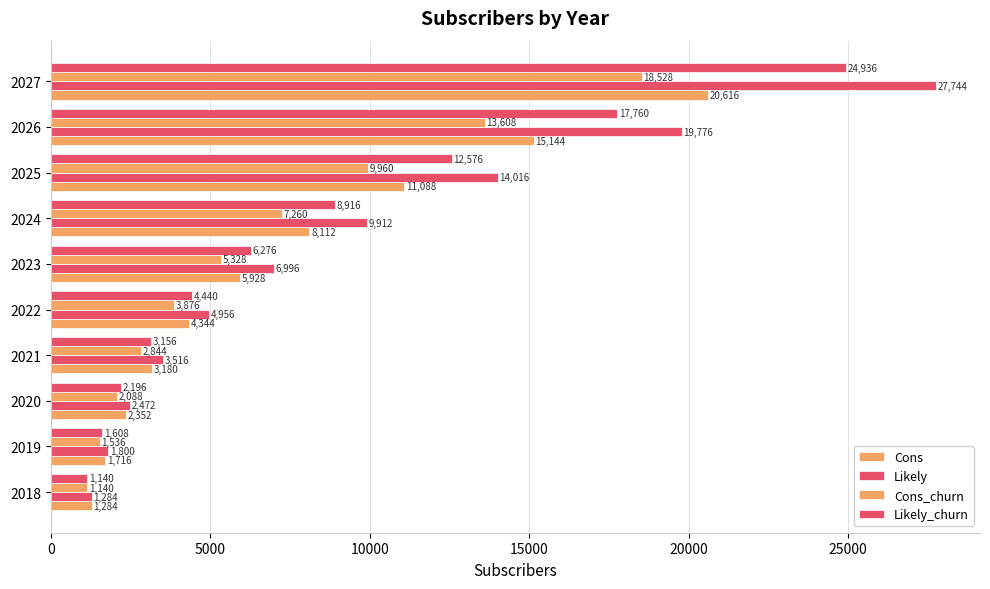

How many values in the Likely_churn series are below 6276?

5